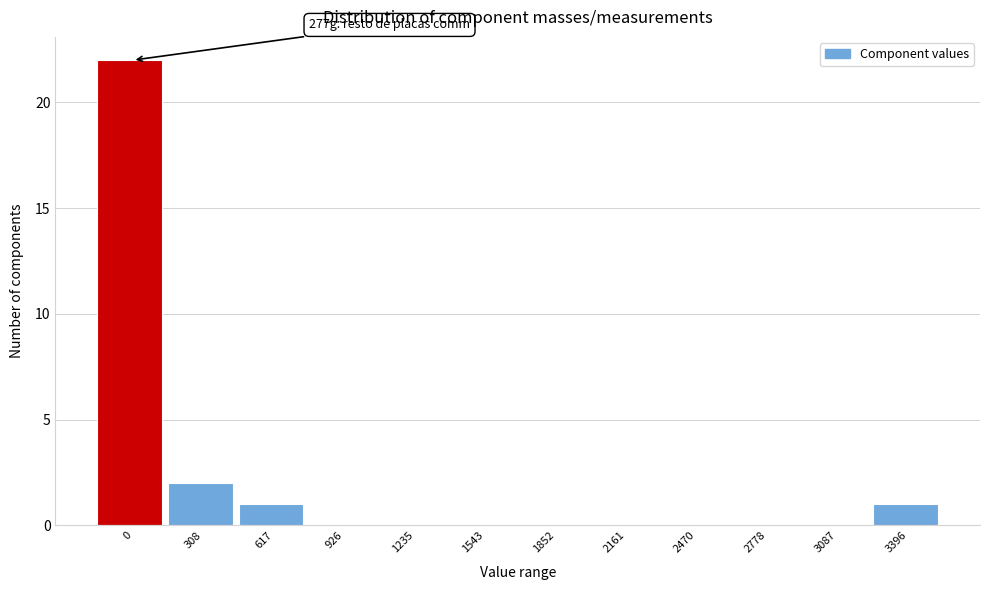

Reading right to left, transcribe all the data shown in this chart.

3396=1	3087=0	2778=0	2470=0	2161=0	1852=0	1543=0	1235=0	926=0	617=1	308=2	0=22